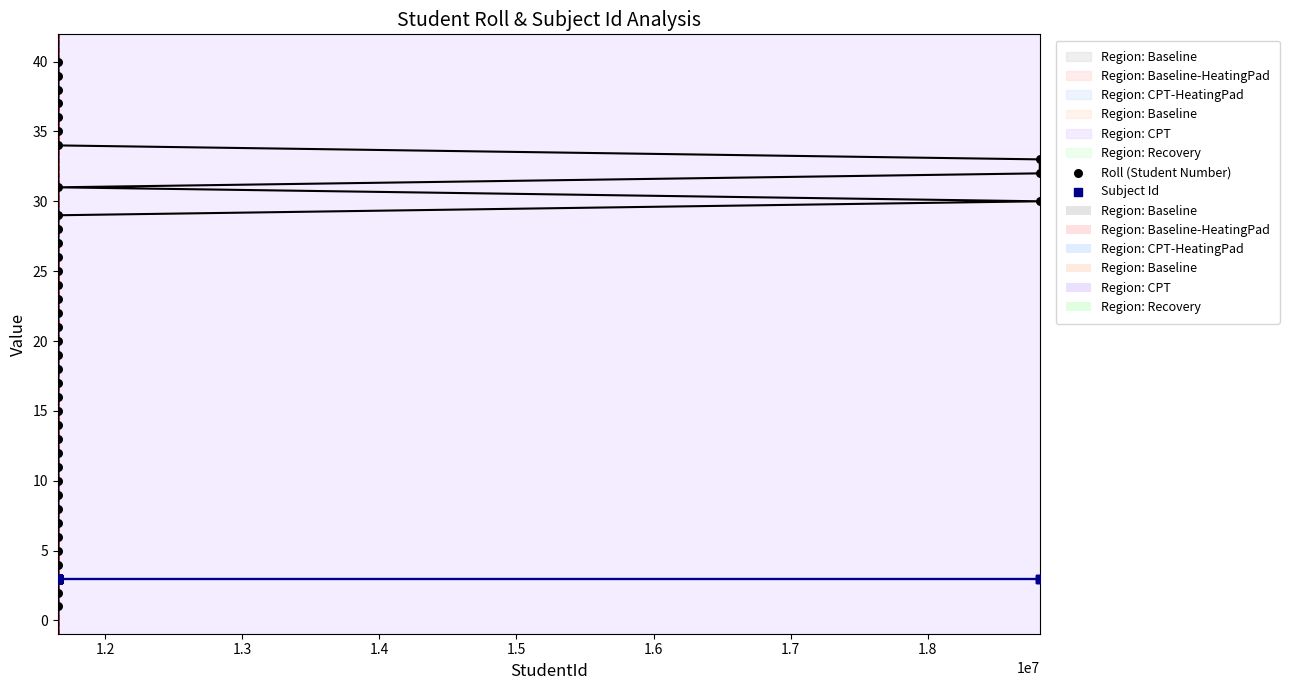

What are all the series names shown in the legend?

Roll (Student Number), Subject Id